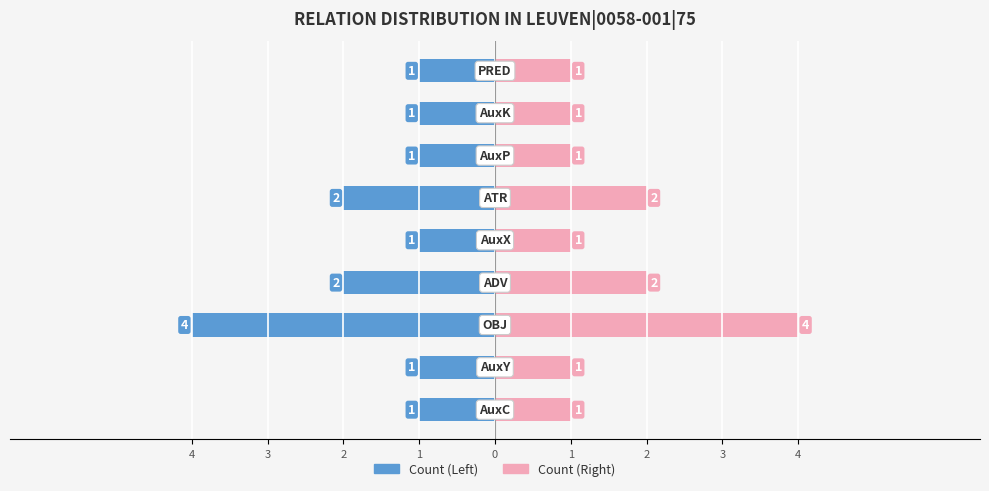

List the series in order of their peak value, lowest first.

Count (Left), Count (Right)